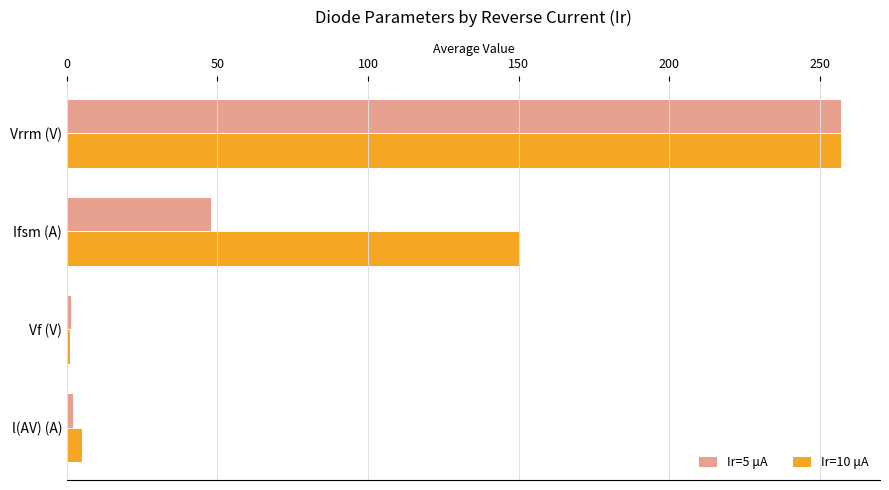

At which label is Ir=10 μA closest to 129?

Ifsm (A)